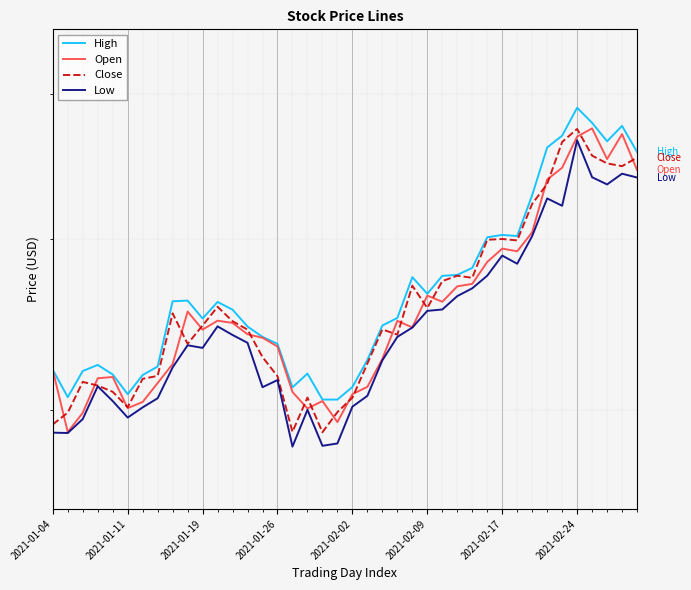

How many values in the Low series are below 53?

18